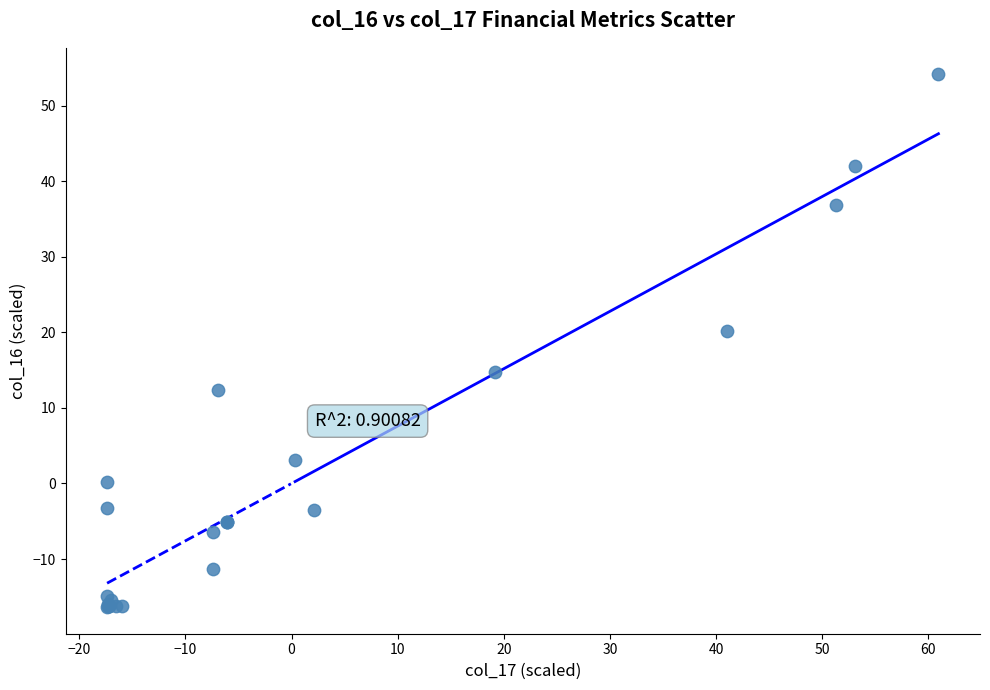

What Y value in the scatter plot is closest to 18?

20.2